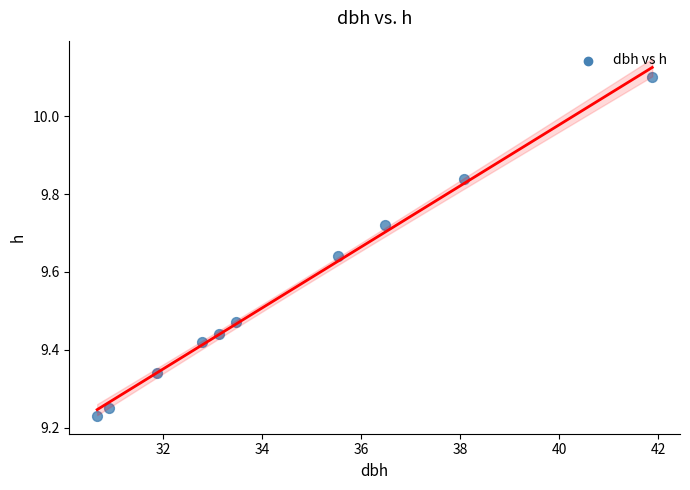

What is the average X value?

34.5